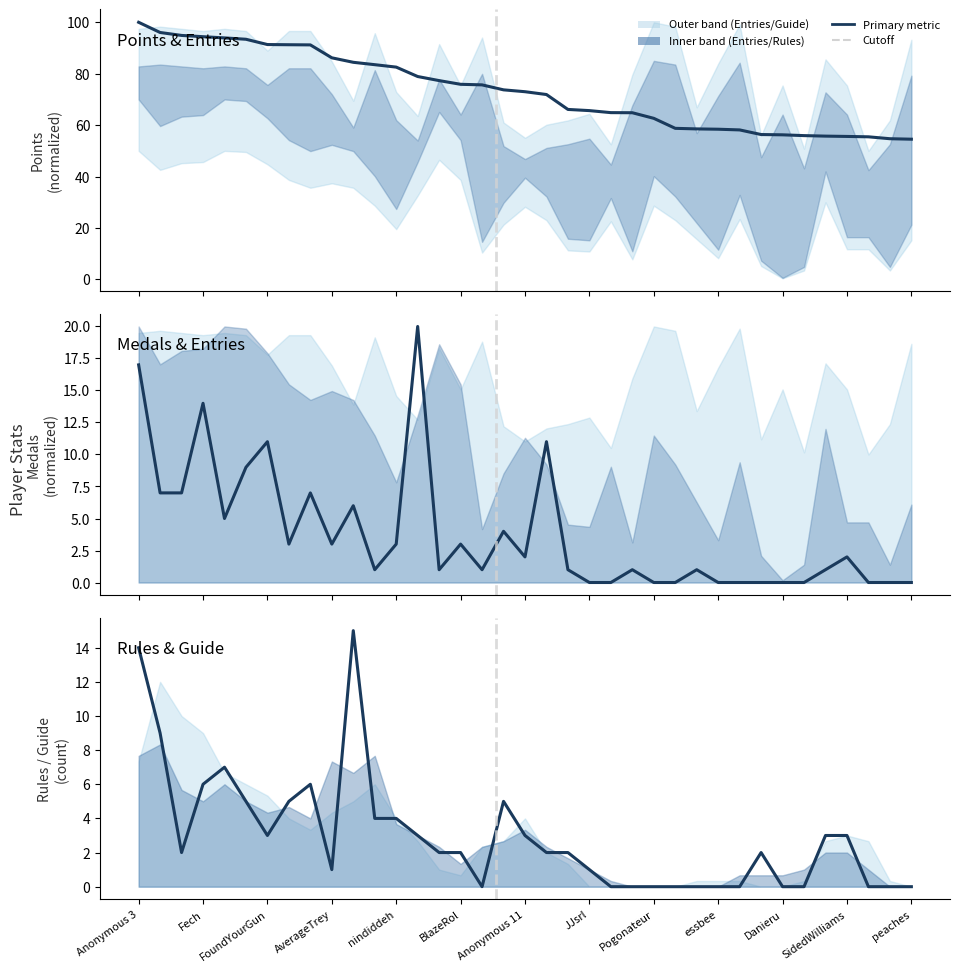

Reading right to left, extract all data points from this chart.

Points (normalized): 54.5	54.7	55.5	55.6	55.7	55.9	56.2	56.4	58.1	58.4	58.5	58.8	62.7	64.8	64.9	65.7	66.1	71.9	73.0	73.7	75.7	75.9	77.3	78.9	82.6	83.5	84.4	86.2	91.2	91.3	91.3	93.4	93.9	94.4	94.9	96.0	100.0
Medals (normalized): 0.0	0.0	0.0	2.0	1.0	0.0	0.0	0.0	0.0	0.0	1.0	0.0	0.0	1.0	0.0	0.0	1.0	11.0	2.0	4.0	1.0	3.0	1.0	20.0	3.0	1.0	6.0	3.0	7.0	3.0	11.0	9.0	5.0	14.0	7.0	7.0	17.0
Rules: 0.0	0.0	0.0	3.0	3.0	0.0	0.0	2.0	0.0	0.0	0.0	0.0	0.0	0.0	0.0	1.0	2.0	2.0	3.0	5.0	0.0	2.0	2.0	3.0	4.0	4.0	15.0	1.0	6.0	5.0	3.0	5.0	7.0	6.0	2.0	9.0	14.0